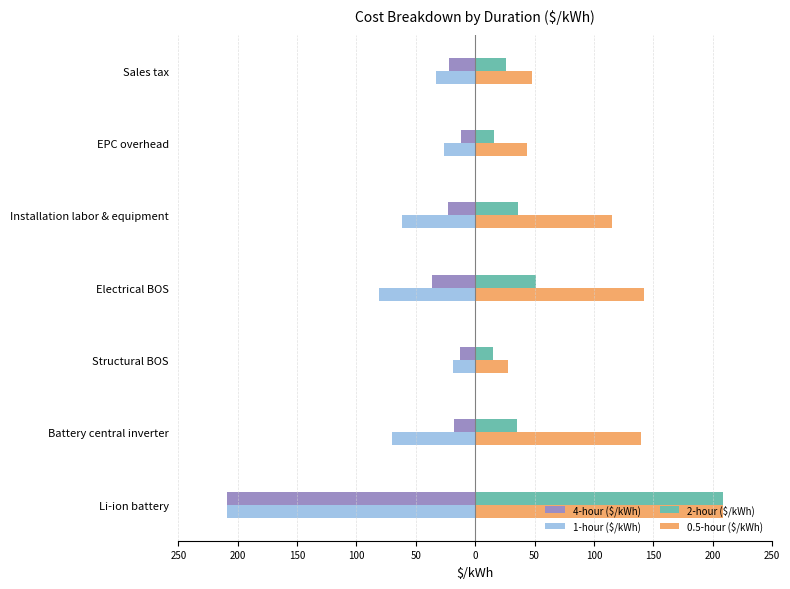

Reading left to right, transcribe all the data shown in this chart.

4-hour ($/kWh): -209	-18	-13	-36	-23	-12	-22
1-hour ($/kWh): -209	-70	-19	-81	-62	-26	-33
2-hour ($/kWh): 209	35	15	51	36	16	26
0.5-hour ($/kWh): 209	140	28	142	115	44	48